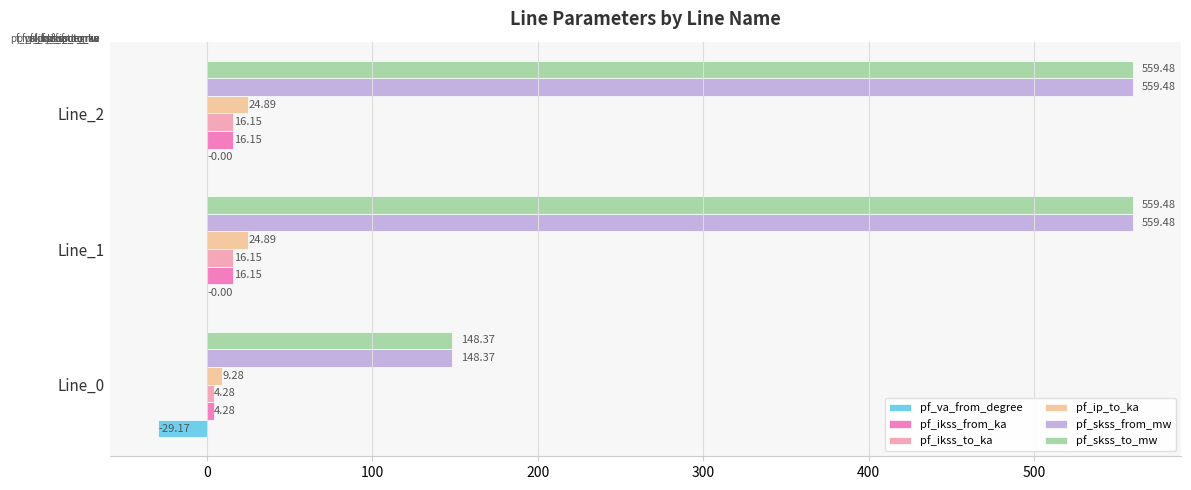

What is the sum of all pf_ip_to_ka values?

59.1